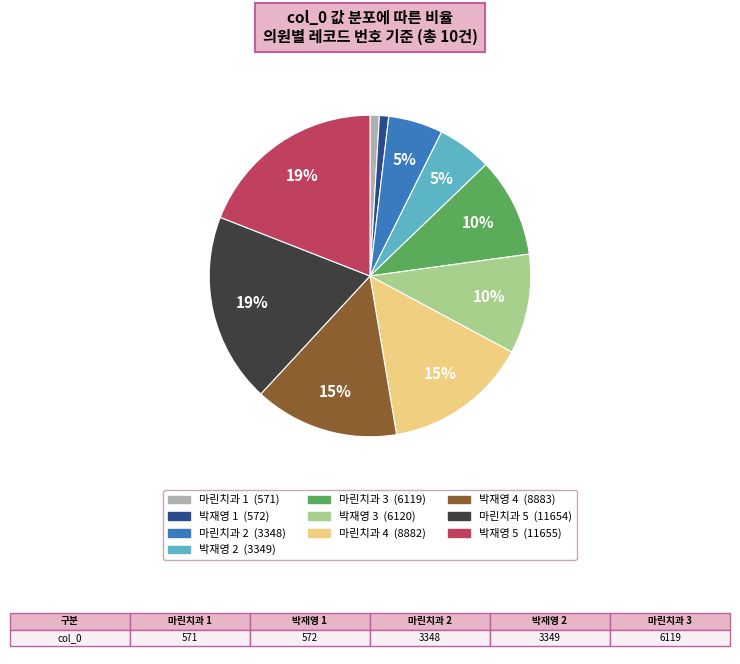

Does any single category account for the majority?

No